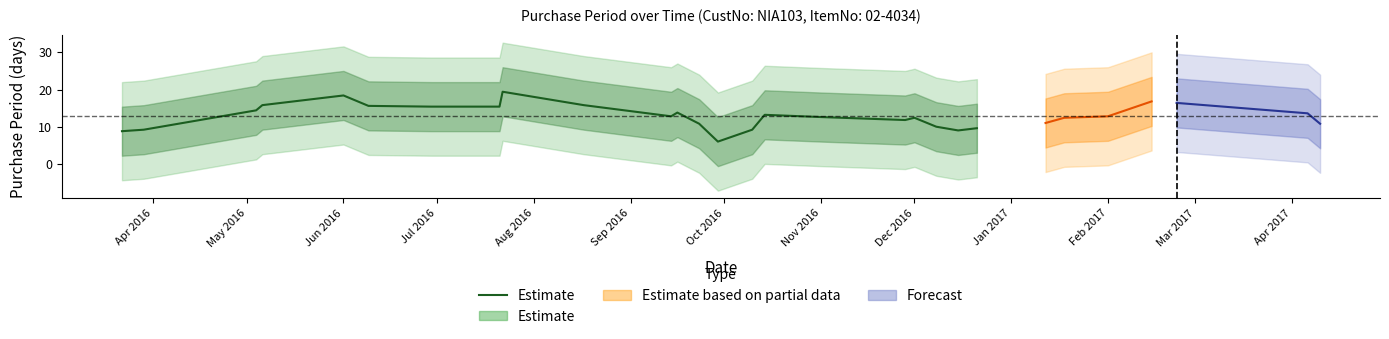

Count the number of categories in the chart.

22